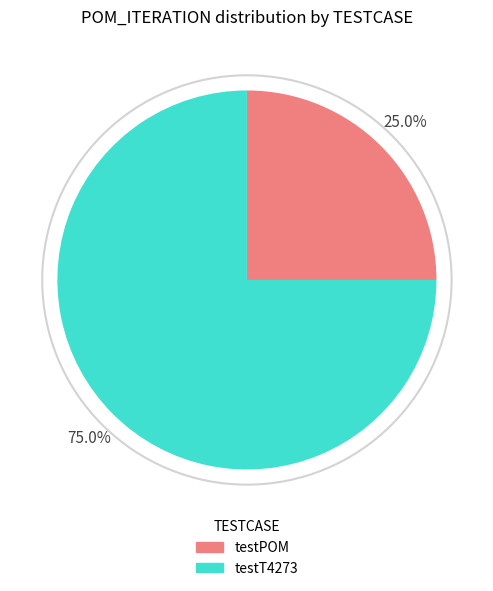

The testPOM slice represents 12% of the pie. True or false?

False